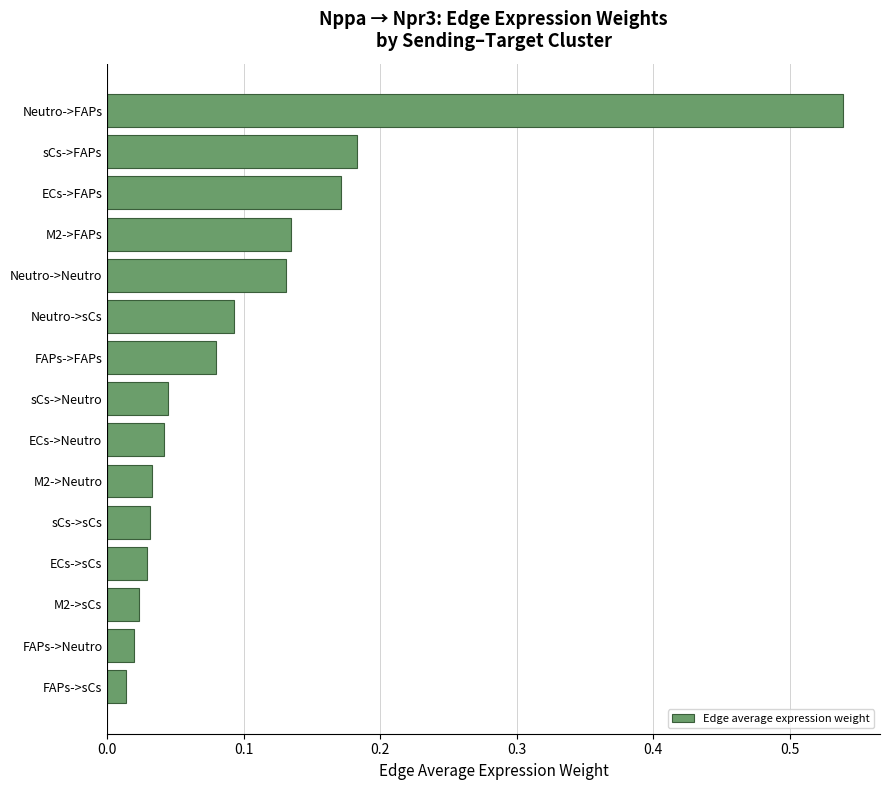

What is the sum of all values?

1.6